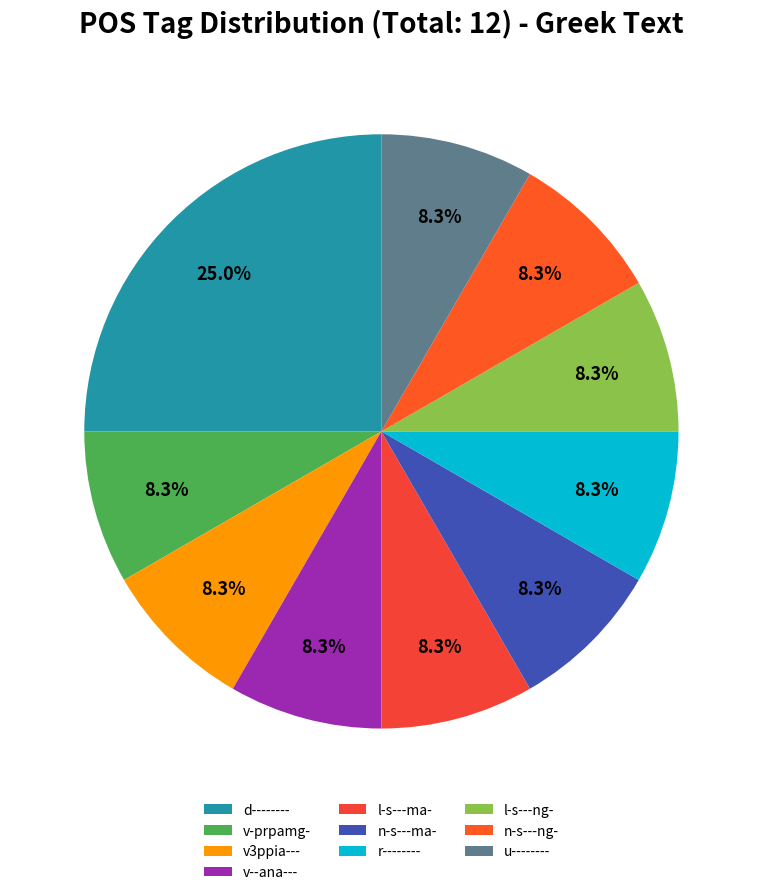

What is the largest slice in the pie chart?

d--------